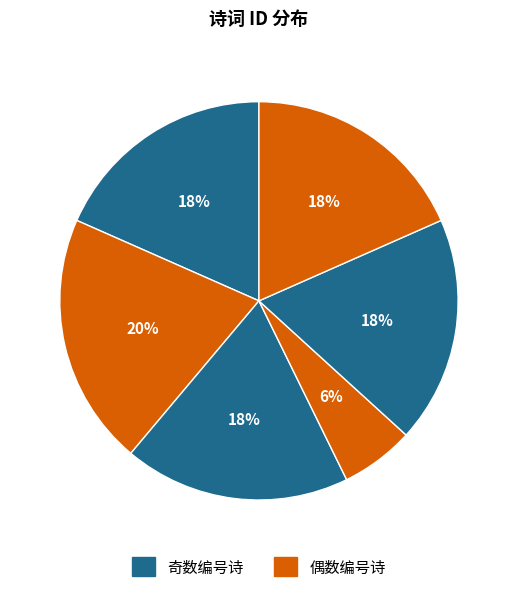

How many segments does this pie chart have?

6